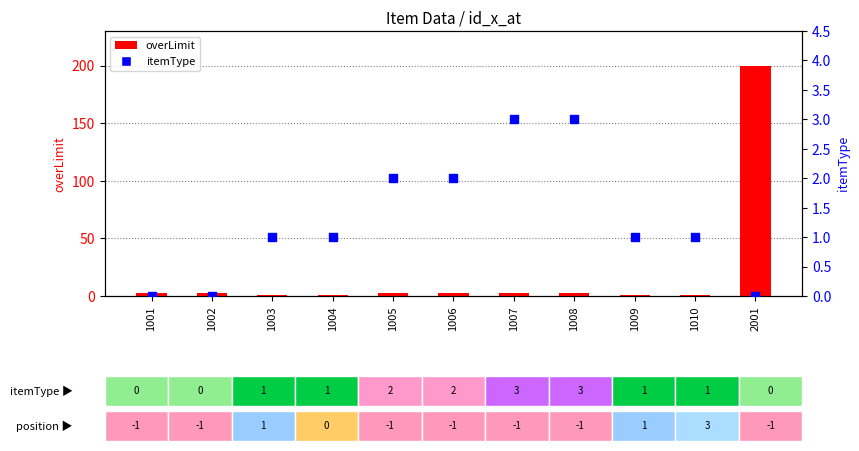

At how many categories does at least one series exceed 136?

1